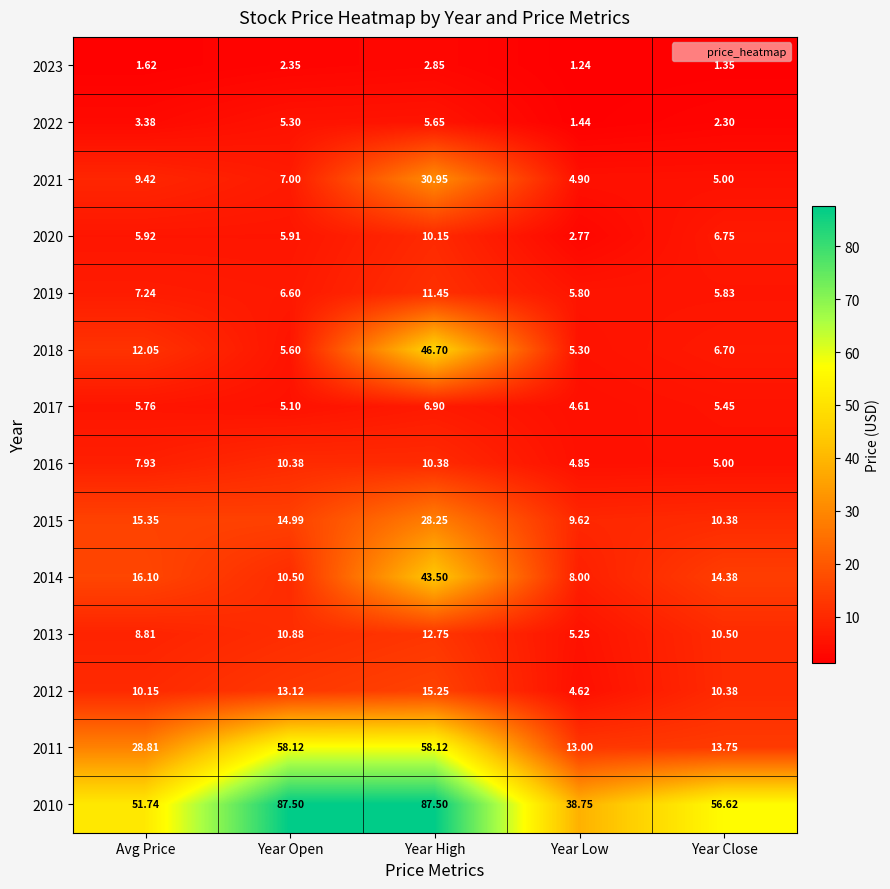

At which label does 2015 reach its minimum?

Year Low